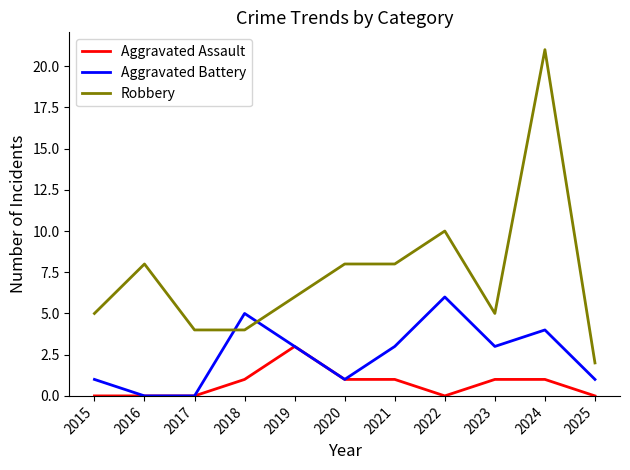

Rank the series at 2022 from highest to lowest value.

Robbery, Aggravated Battery, Aggravated Assault